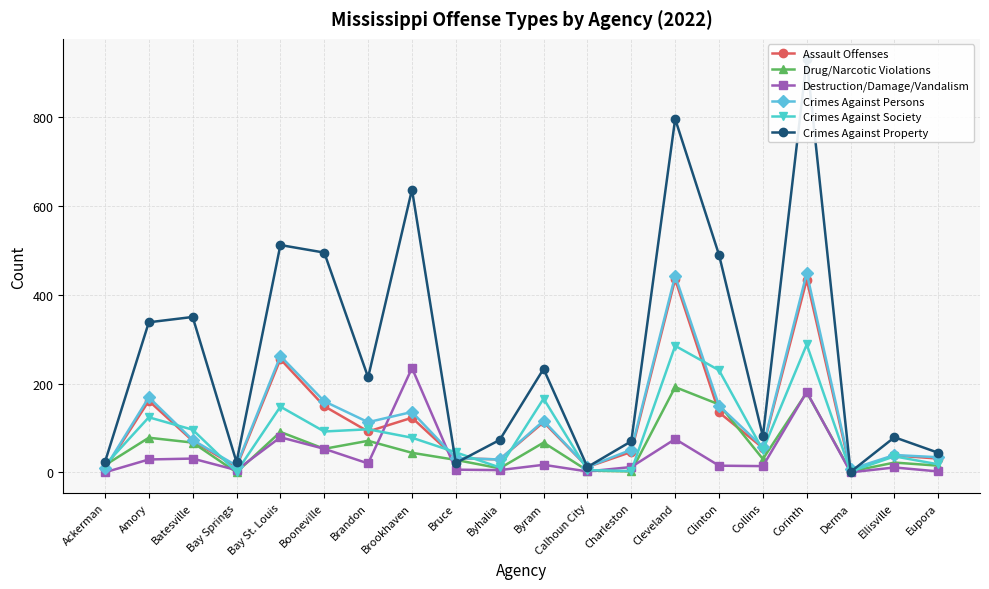

True or false: Drug/Narcotic Violations and Crimes Against Society intersect in this chart.

False